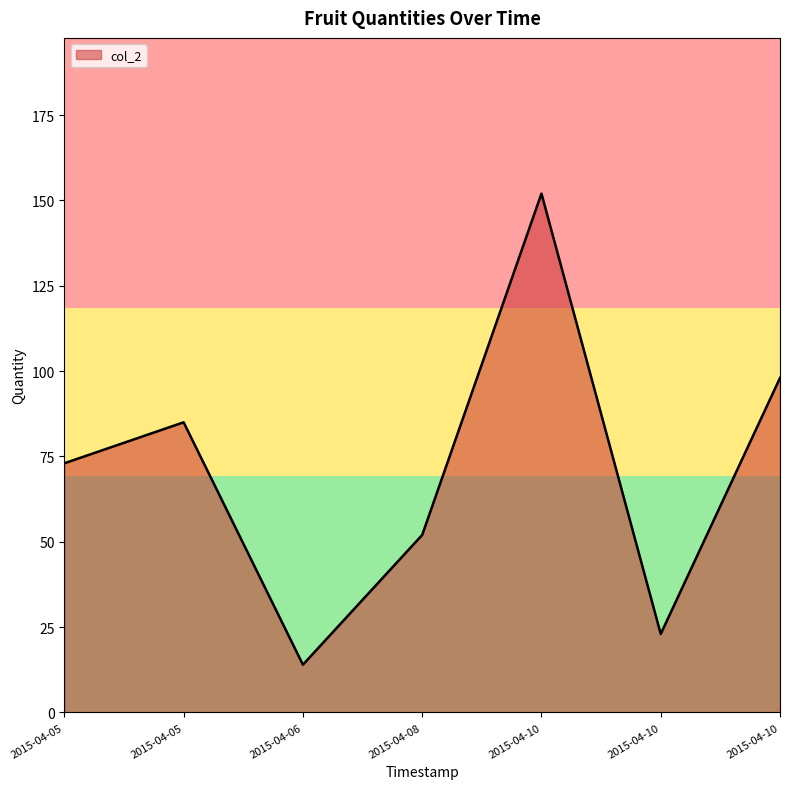

What is the difference between the second highest and minimum values?

84